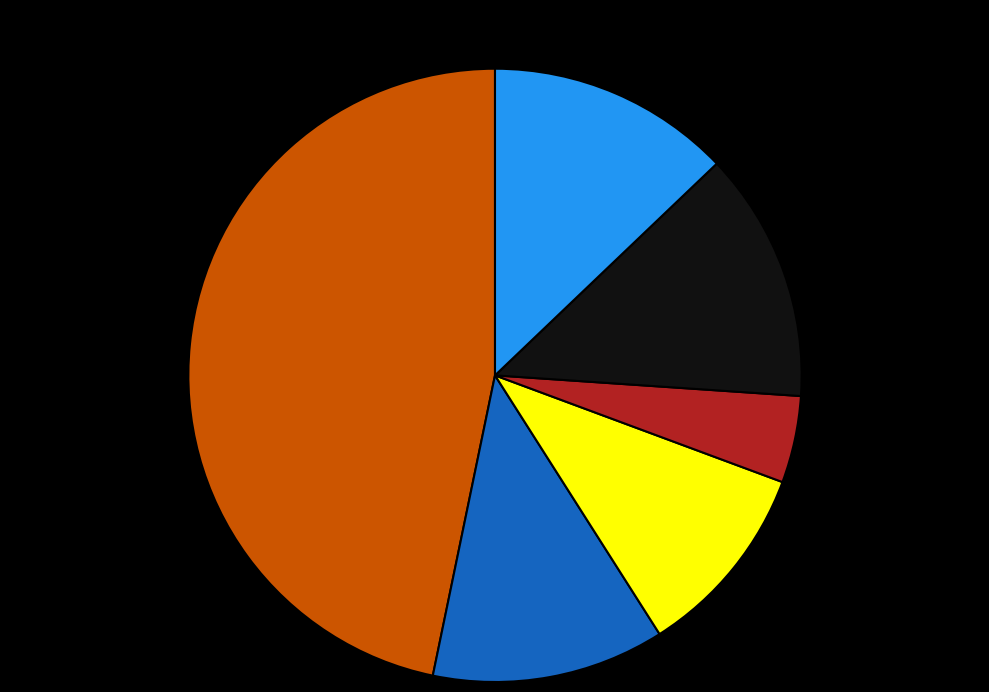

Is there a majority slice in this chart?

No